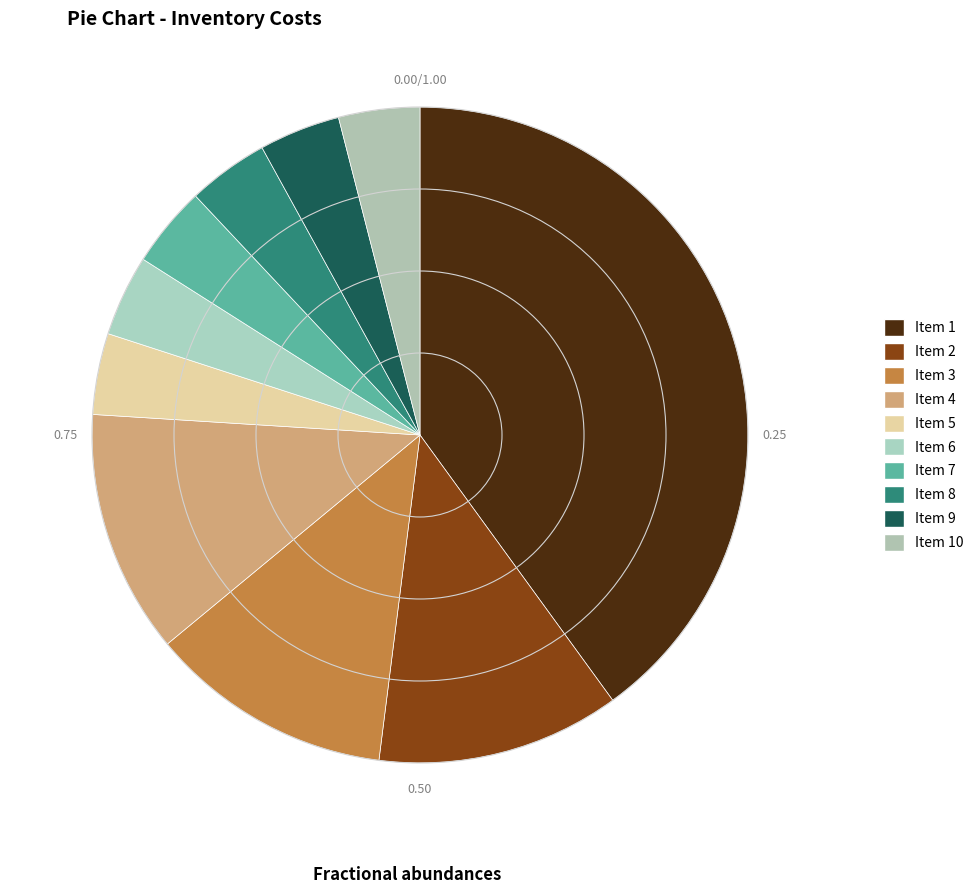

Is there any slice that represents more than half of the pie?

No